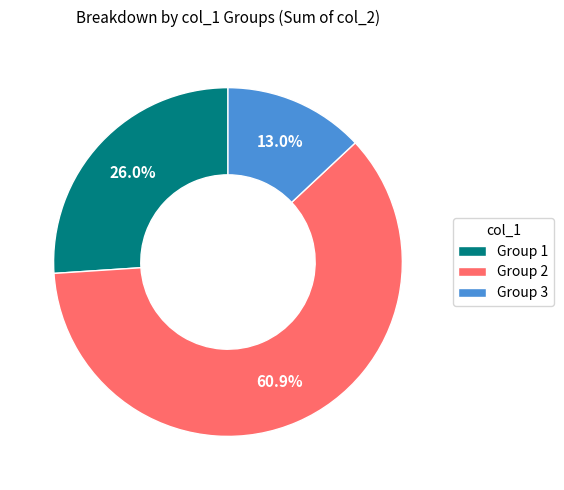

Is there a majority slice in this chart?

Yes